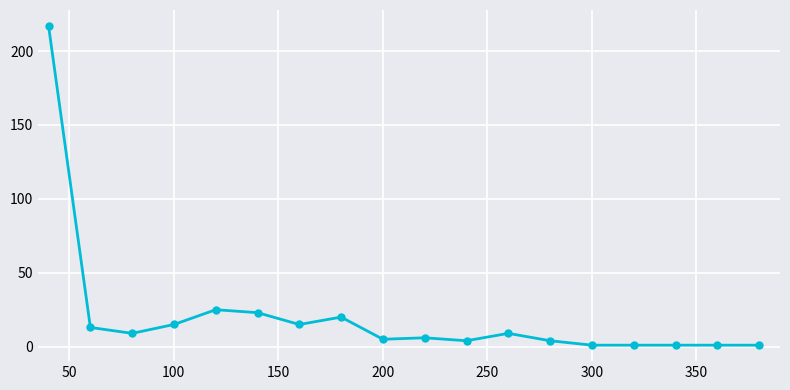

What is the greatest value displayed?

217